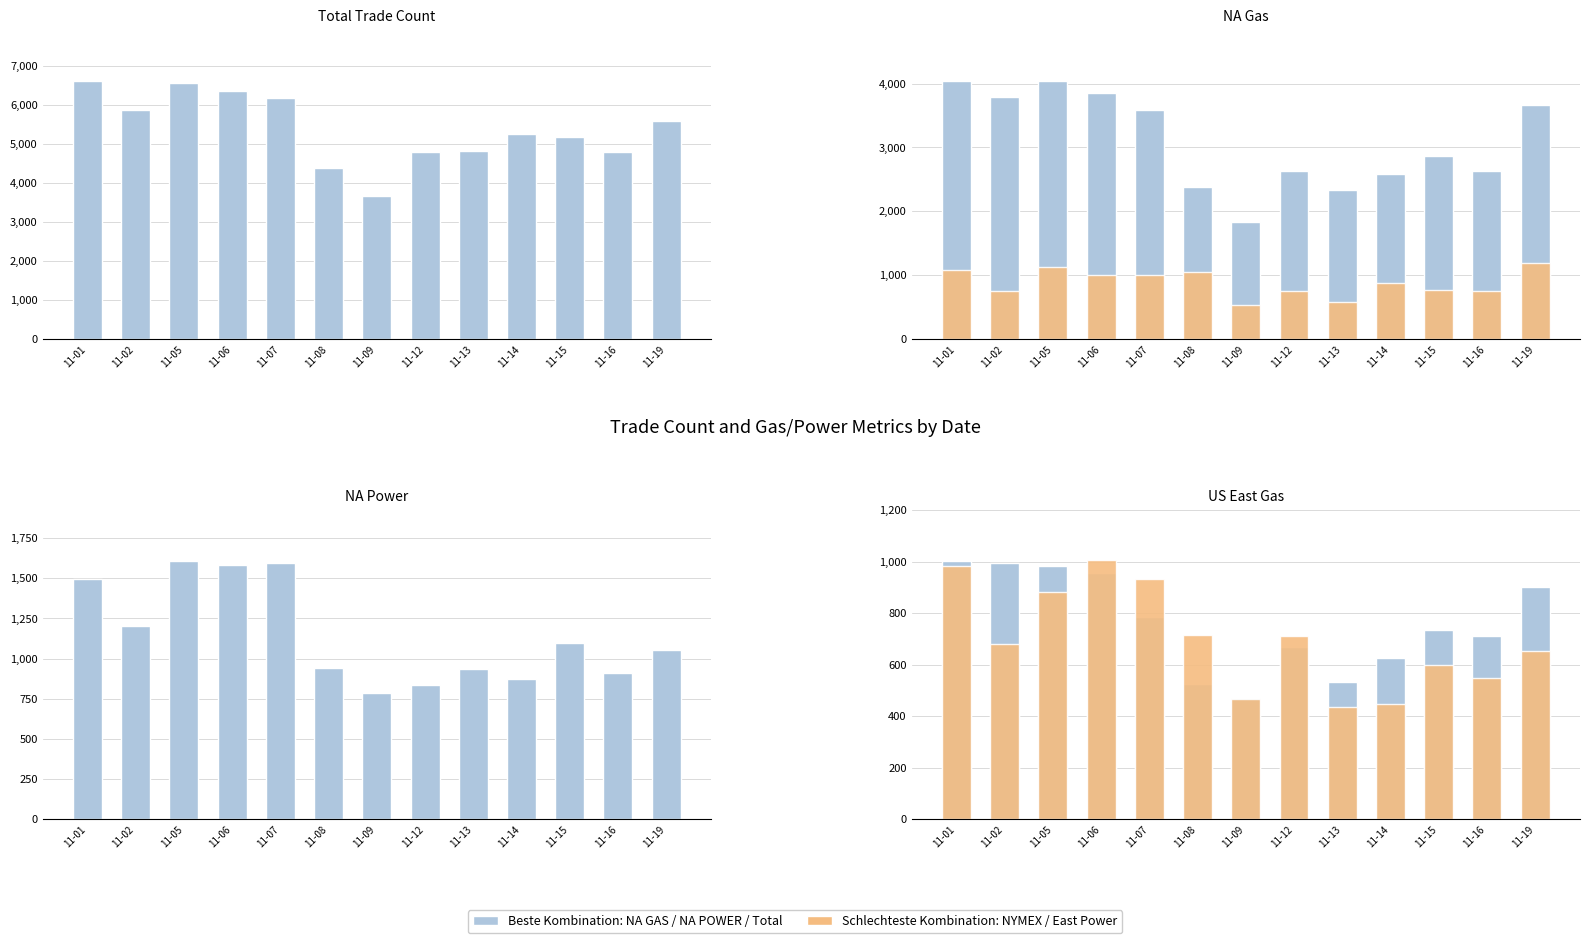

How many categories are shown in the chart?

13